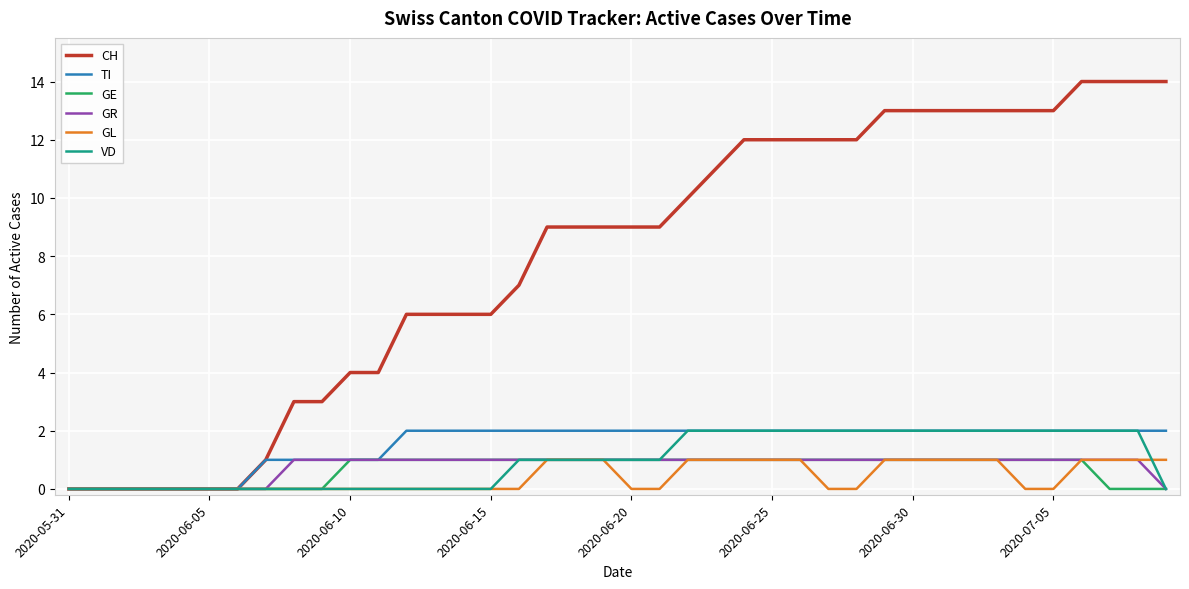

Which series has the widest spread of values?

CH